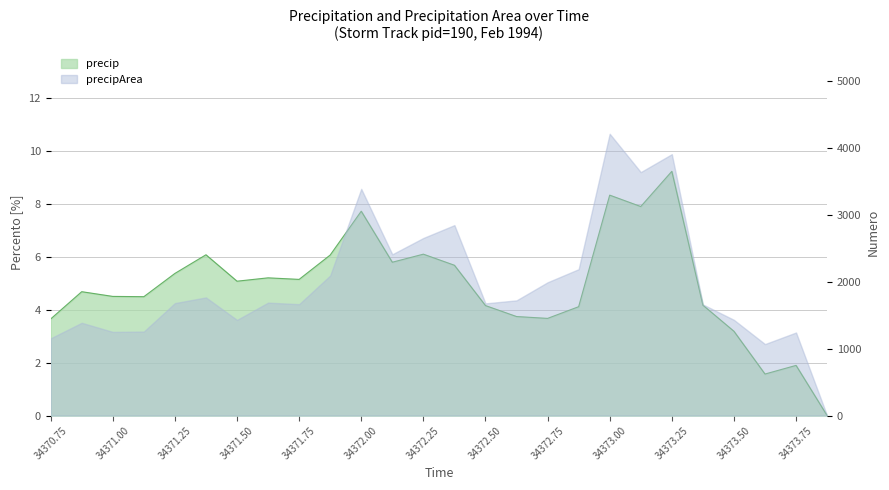

What position from the left is 34370.875?

2